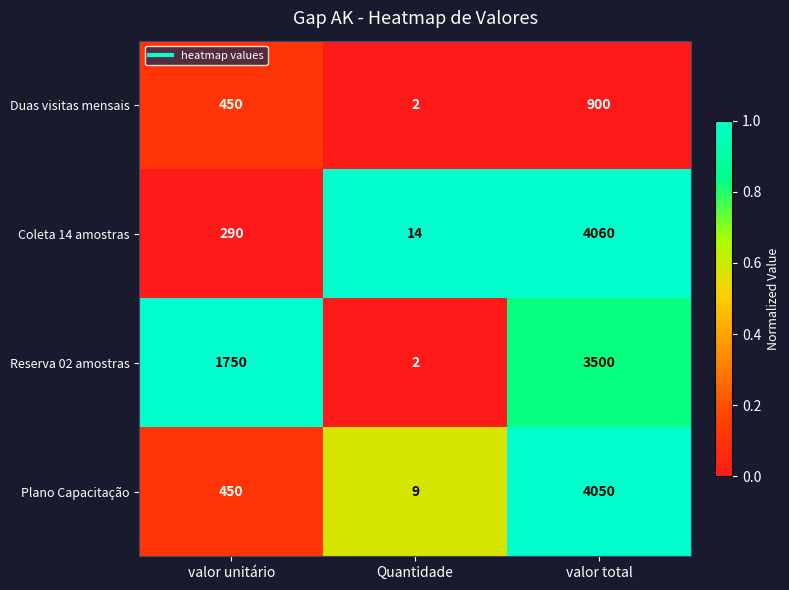

What is the difference between the second highest and minimum values in the Reserva 02 amostras series?

1748